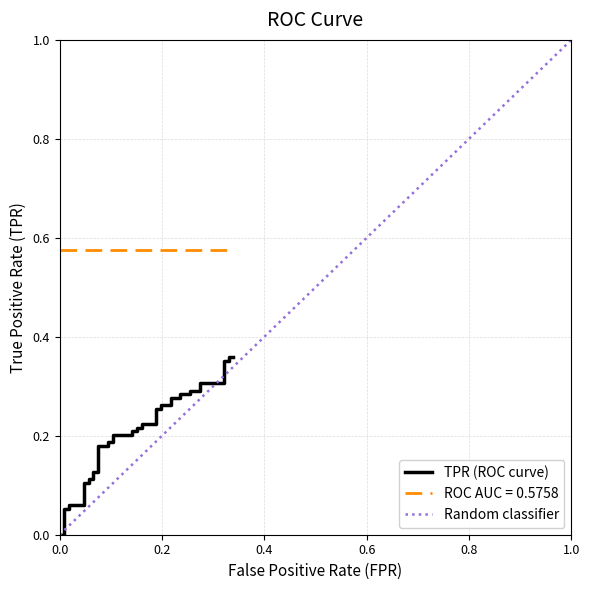

Reading left to right, transcribe all the data shown in this chart.

0.0	0.0	0.1	0.1	0.1	0.1	0.1	0.1	0.1	0.1	0.1	0.1	0.2	0.2	0.2	0.2	0.2	0.2	0.2	0.2	0.2	0.2	0.2	0.2	0.3	0.3	0.3	0.3	0.3	0.3	0.3	0.3	0.3	0.3	0.3	0.3	0.4	0.4	0.4	0.4